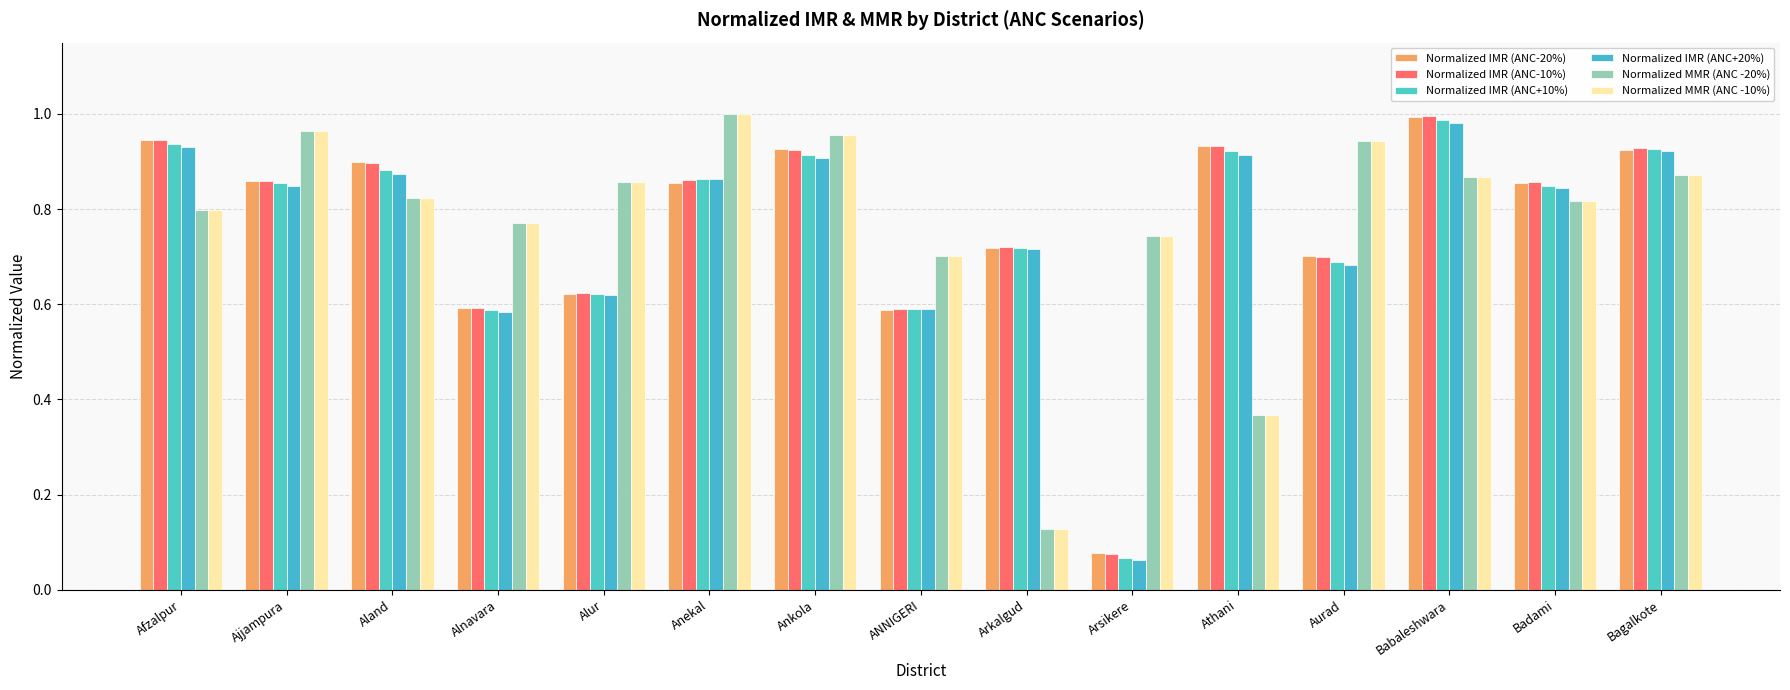

Are the bars horizontal?

No